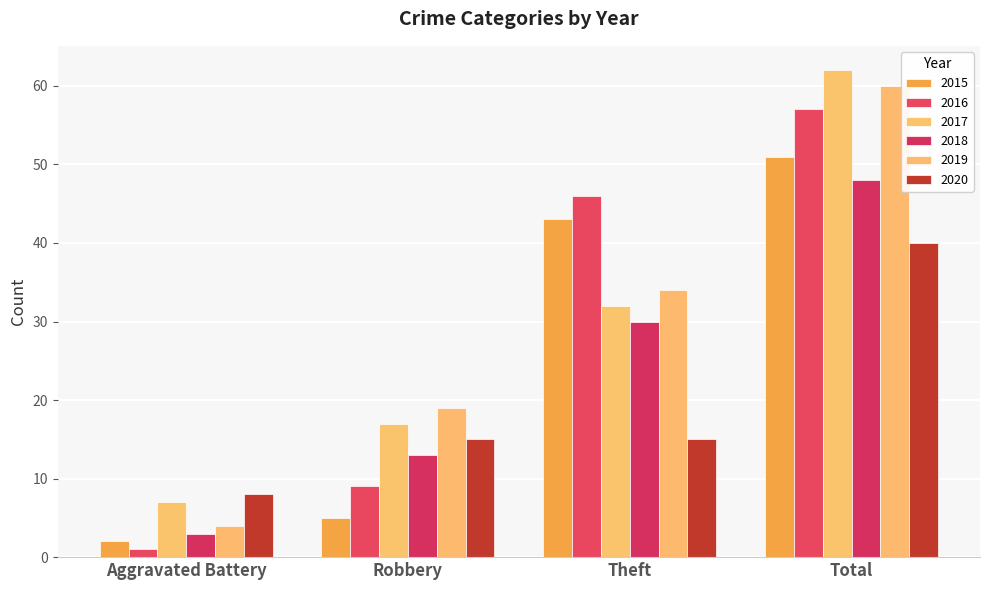

Count the number of categories in the chart.

4